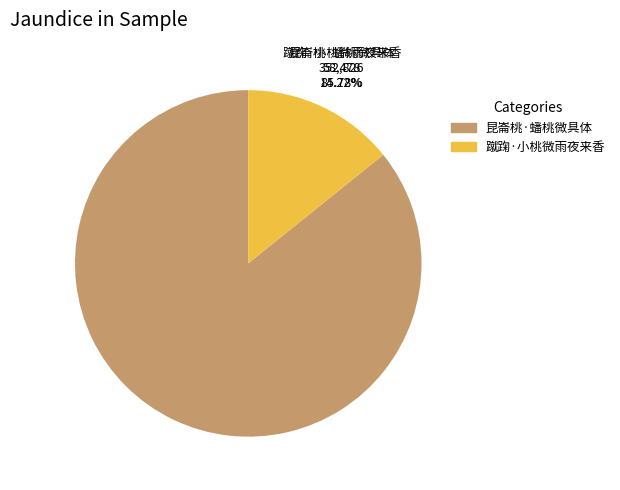

Which slice represents more than half of the pie?

昆崙桃·蟠桃微具体